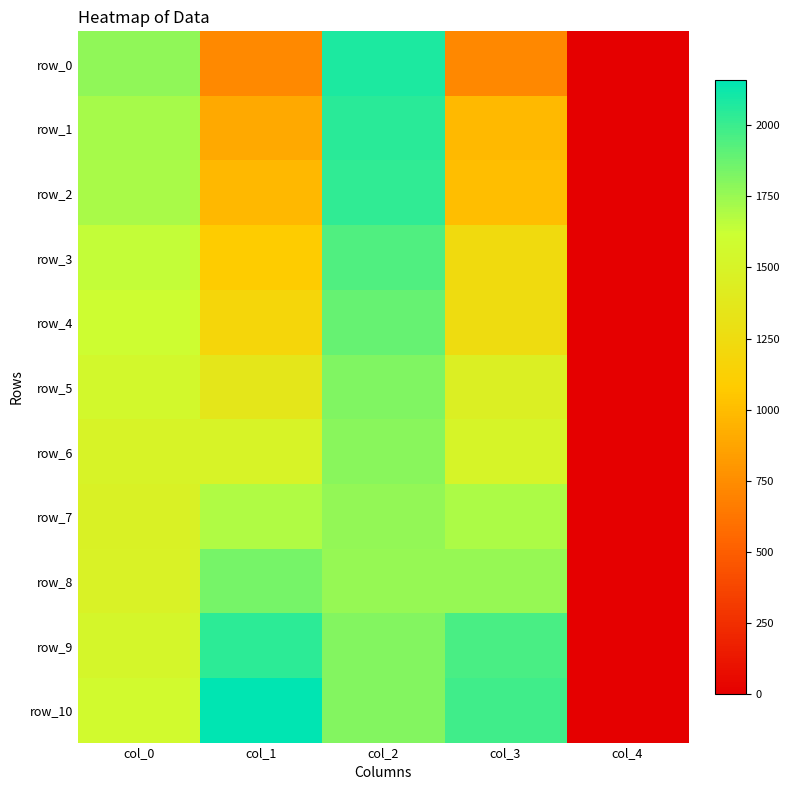

Reading left to right, extract all data points from this chart.

row_0: 1776.7	726.3	2081.1	721.0	0.0
row_1: 1712.6	899.0	2045.5	982.7	0.0
row_2: 1705.5	973.8	2029.5	1005.8	0.0
row_3: 1641.4	1084.2	1940.4	1233.7	0.0
row_4: 1600.4	1183.8	1883.5	1251.5	0.0
row_5: 1547.0	1361.9	1821.2	1454.4	0.0
row_6: 1495.4	1500.7	1796.2	1506.1	0.0
row_7: 1474.0	1689.4	1766.0	1701.9	0.0
row_8: 1477.6	1839.0	1762.4	1757.1	0.0
row_9: 1534.5	2038.4	1805.1	1961.8	0.0
row_10: 1563.0	2159.4	1810.5	1988.5	0.0